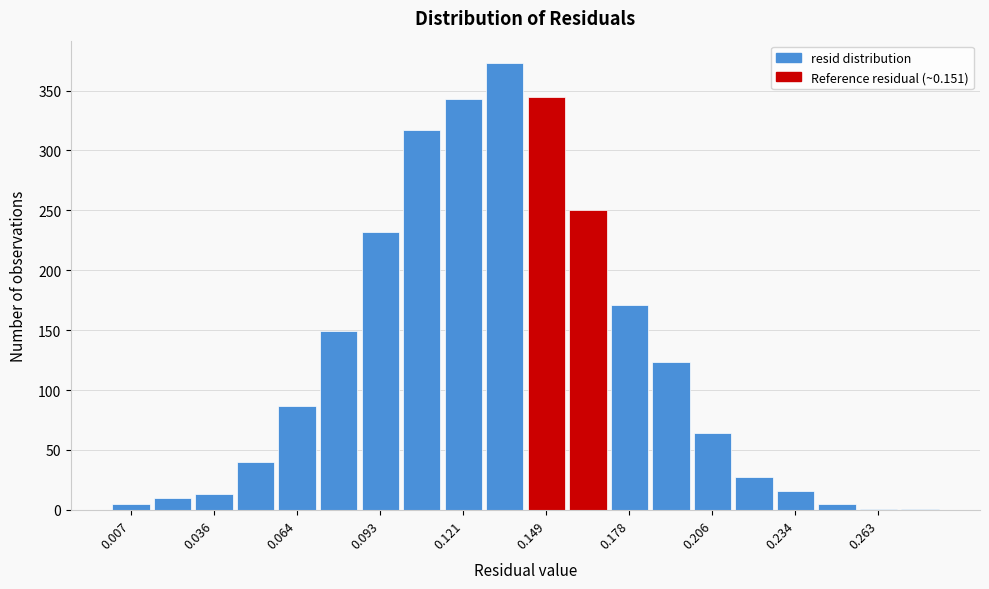

Read against the x-axis, roughly where is the centre of the tallest bar?

0.135